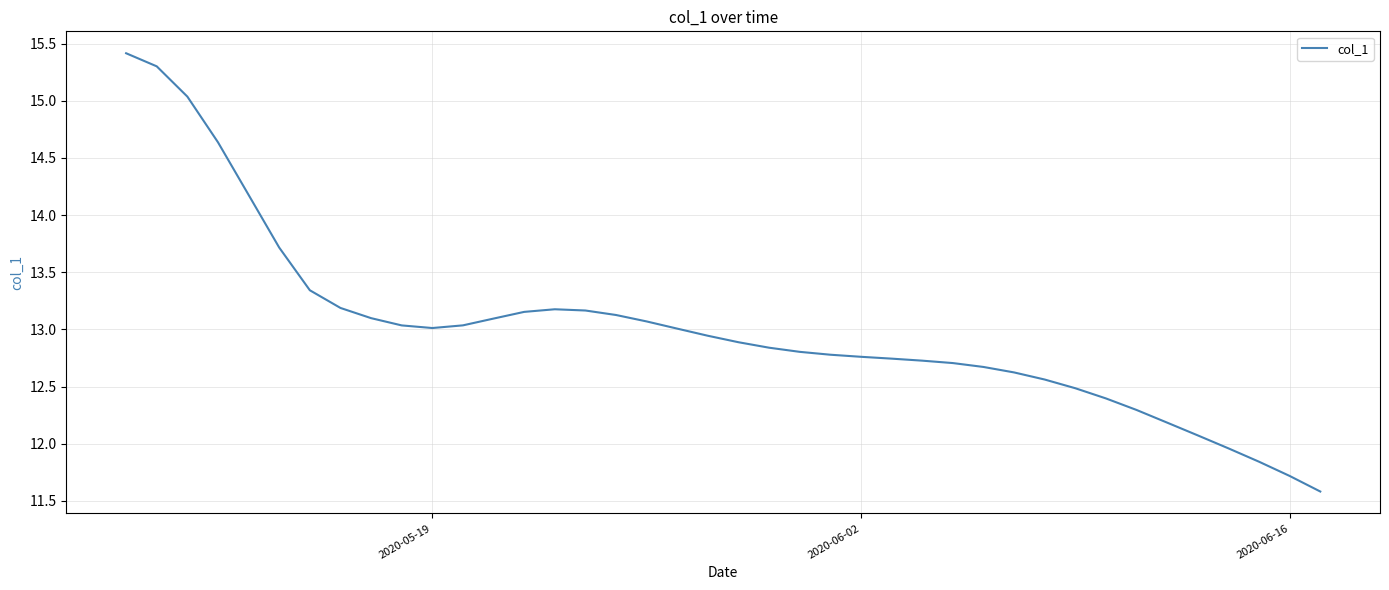

What is the difference between the maximum and minimum values?

3.8